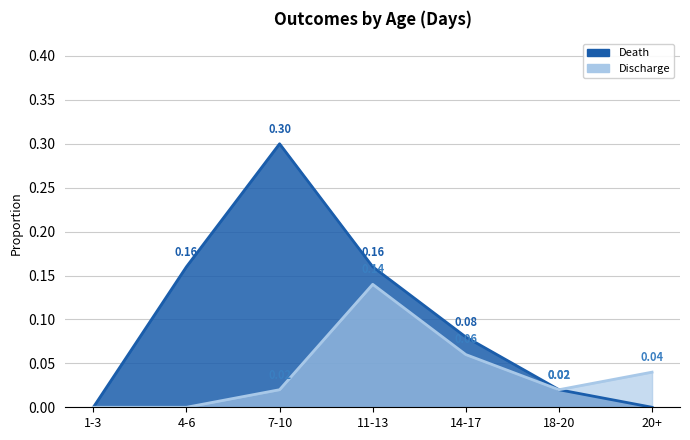

True or false: Discharge and Death intersect in this chart.

False